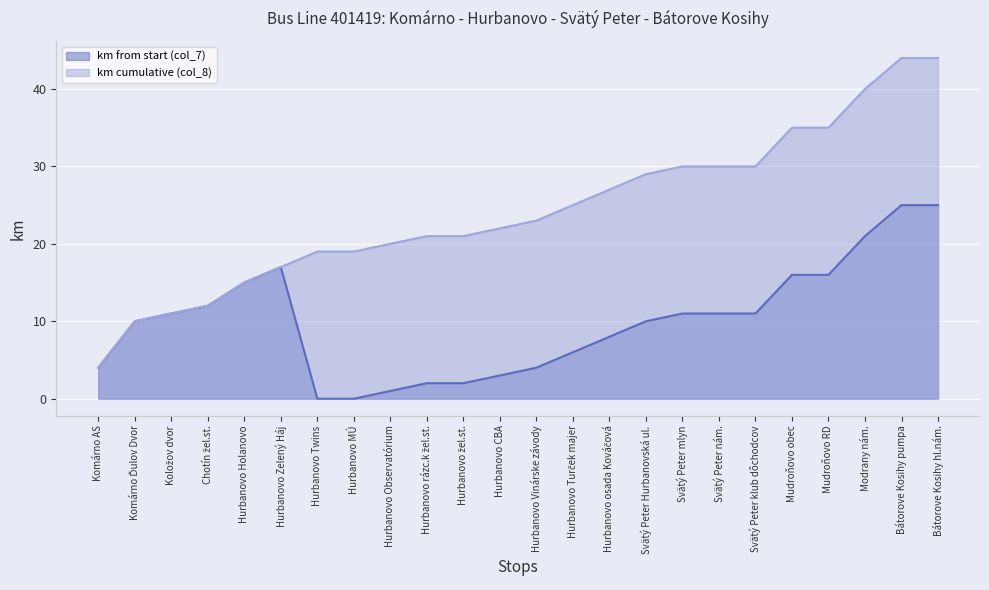

How many lines are shown in the chart?

2